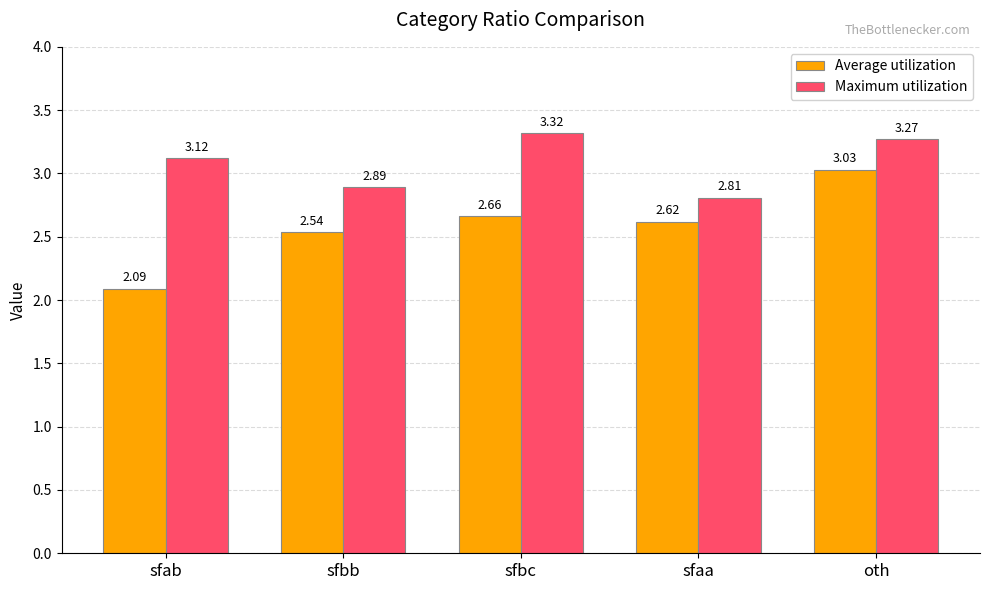

What is the sum of all Maximum utilization values?

15.4